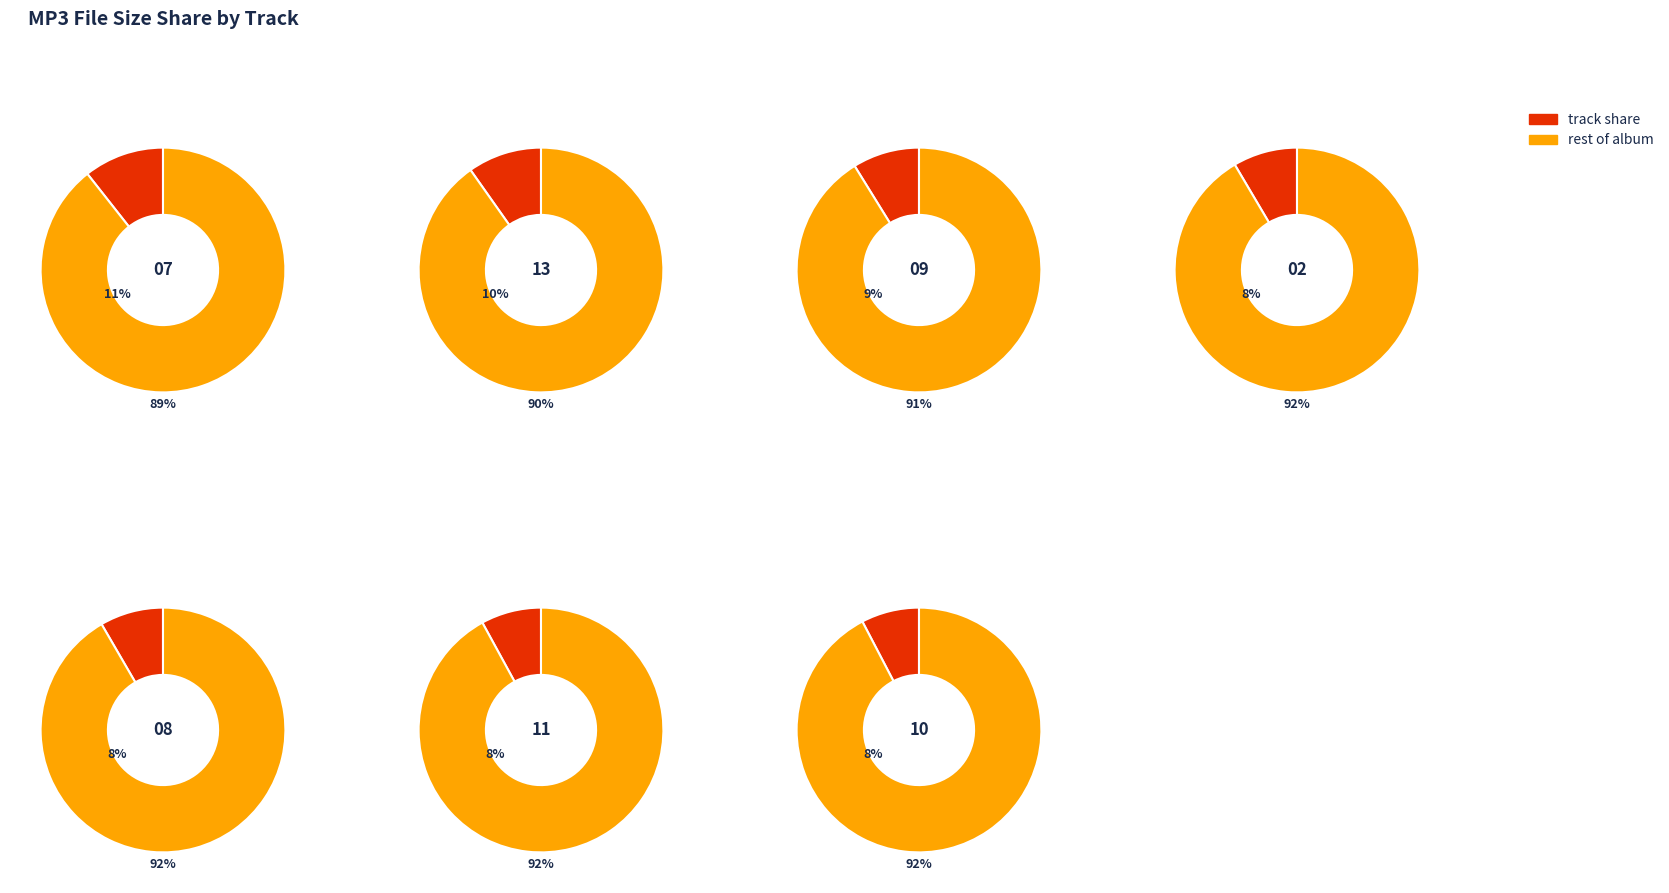

What percentage is NOT represented by 09 Ressaca Sem Fim.mp3?

91.2%